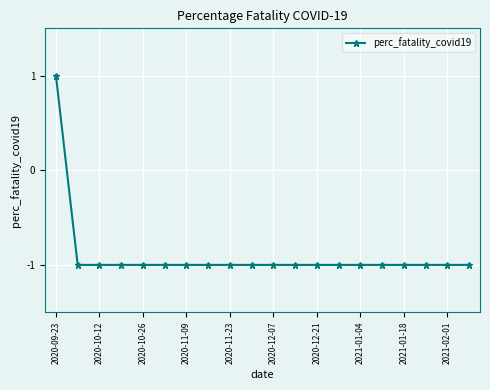

What is the maximum value shown in the chart?

1